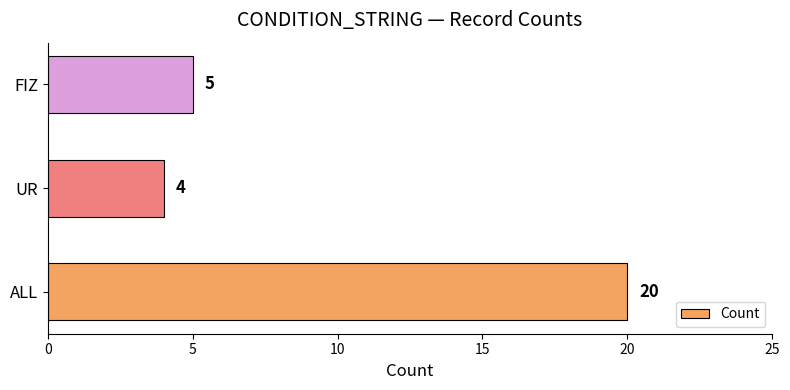

Reading bottom to top, extract all data points from this chart.

20	4	5